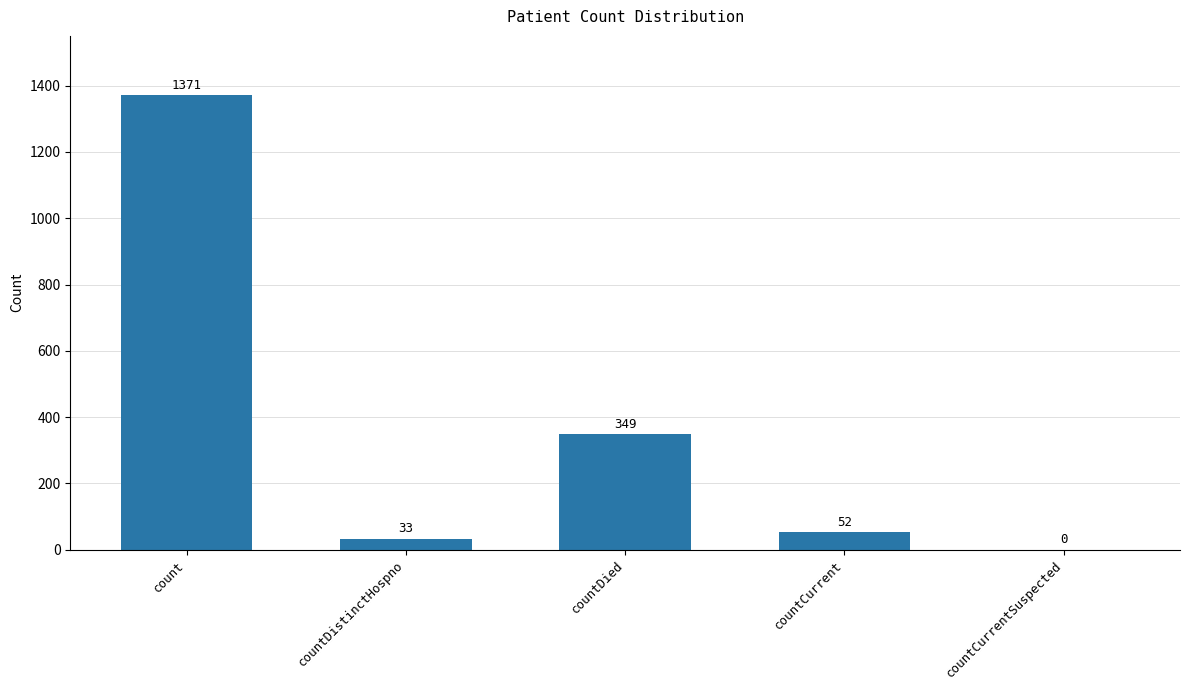

Which has a higher value, countDied or countDistinctHospno?

countDied